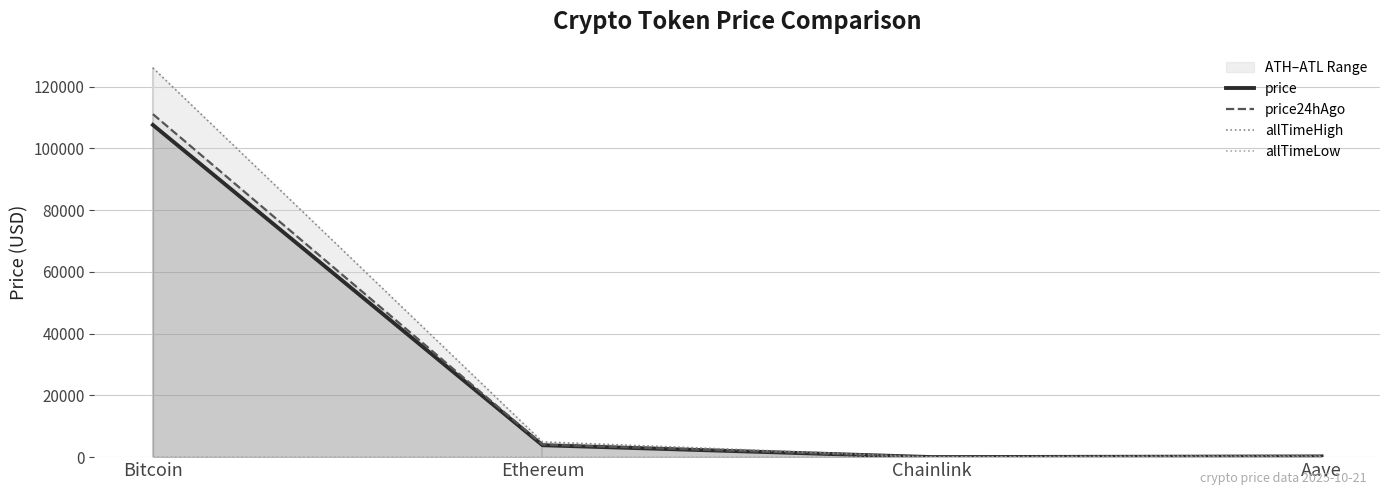

What position from the left is Bitcoin?

1